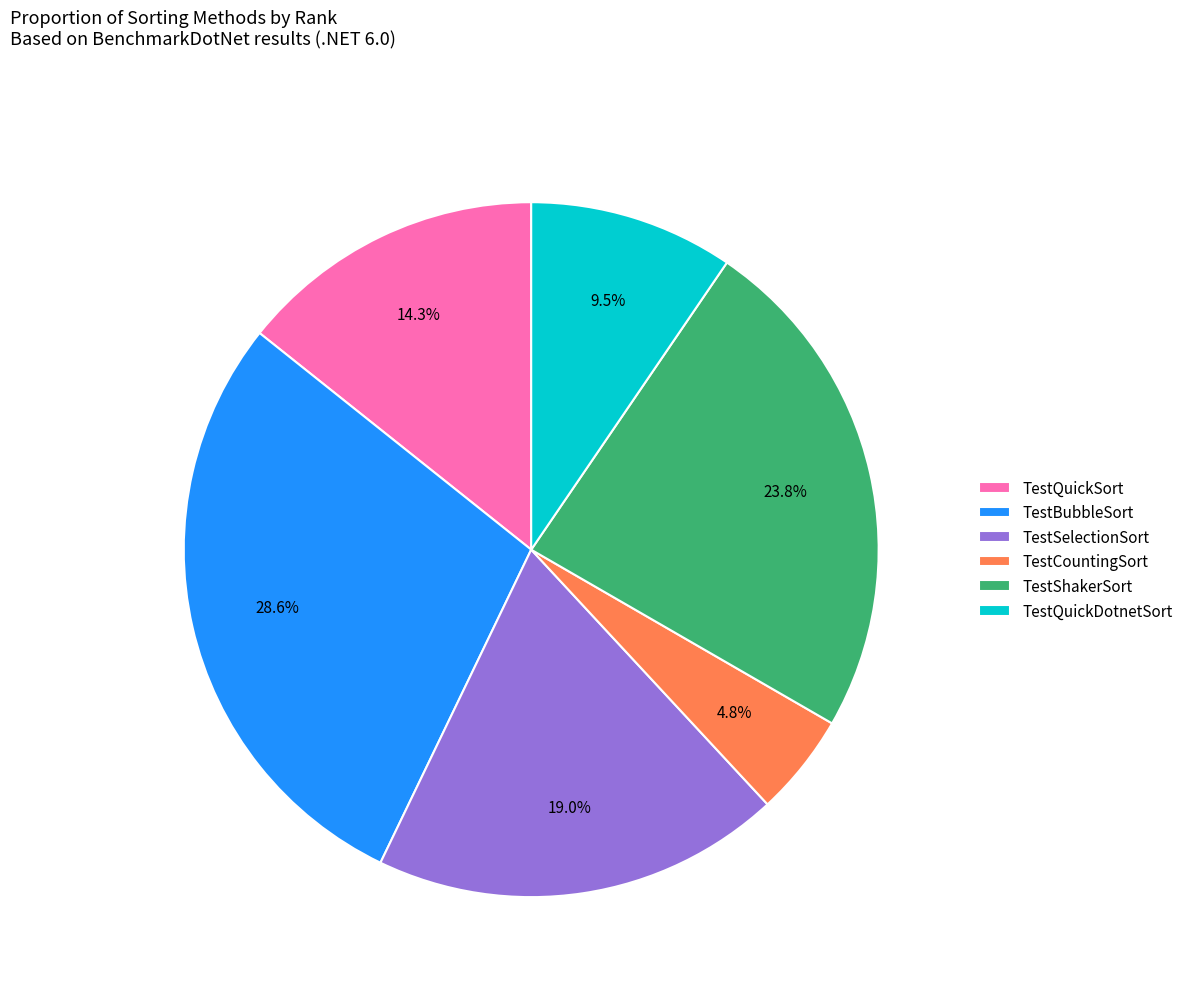

The TestShakerSort slice represents 24% of the pie. True or false?

True